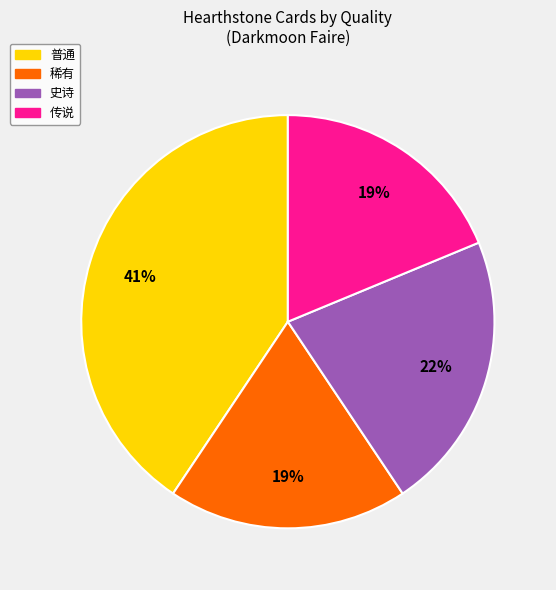

The 稀有 slice represents 12% of the pie. True or false?

False